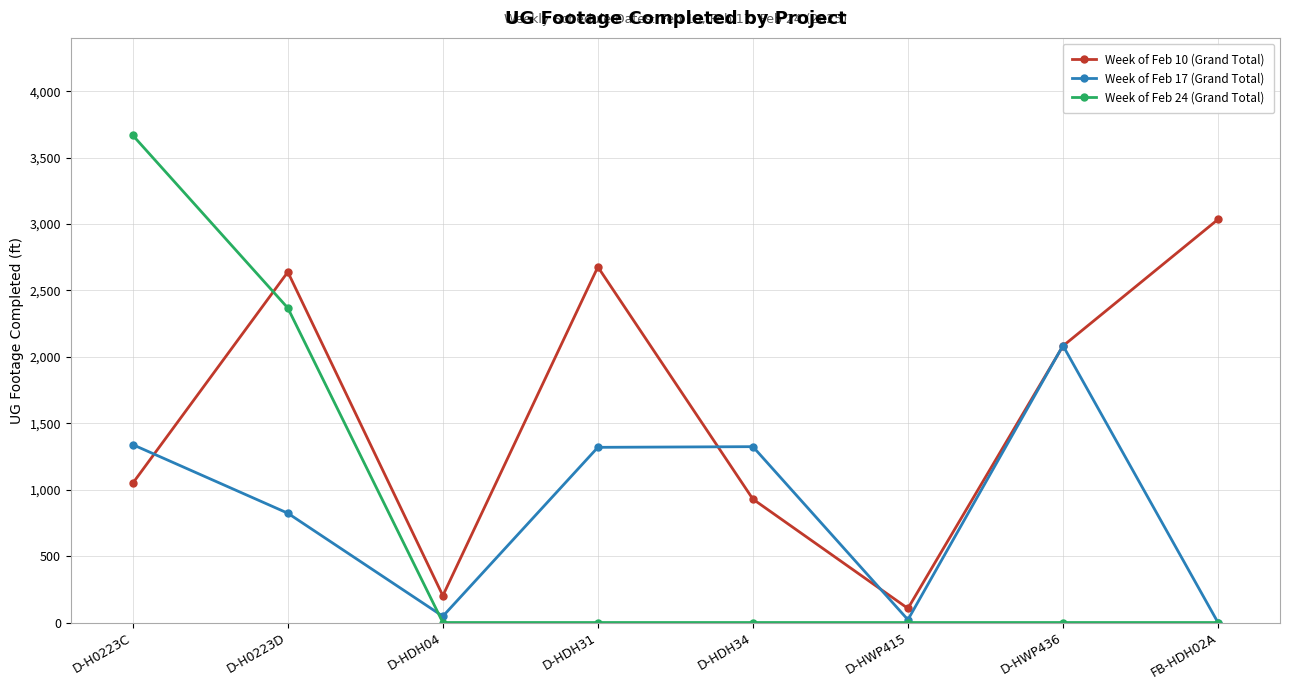

How many times do Week of Feb 24 (Grand Total) and Week of Feb 10 (Grand Total) cross each other?

1